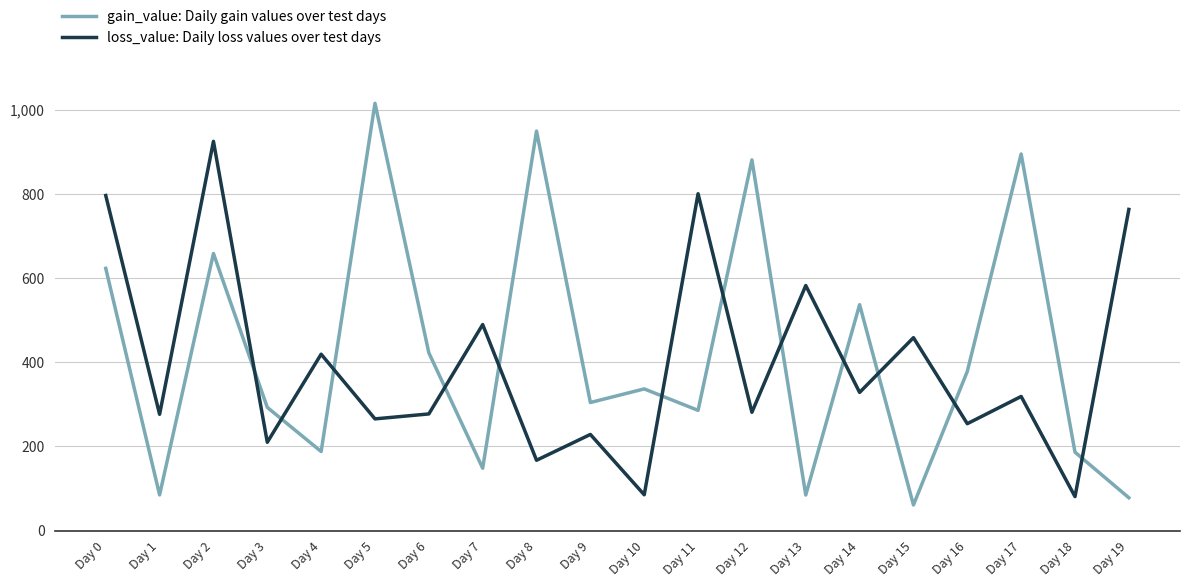

What is the spread (max minus min) of values at Day 14?

208.4